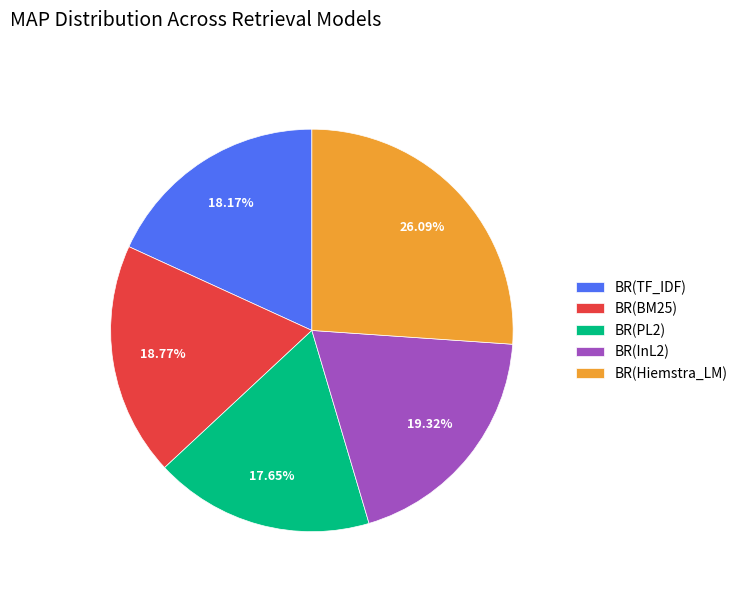

To the nearest percent, what is the difference between the largest and smallest slice percentages?

8%